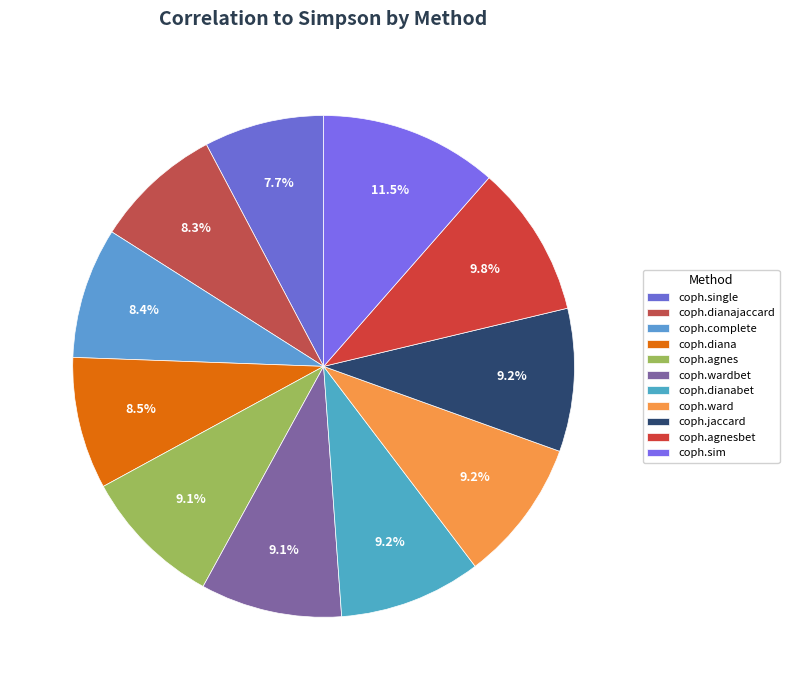

What is the total percentage of coph.complete and coph.dianabet?

17.6%